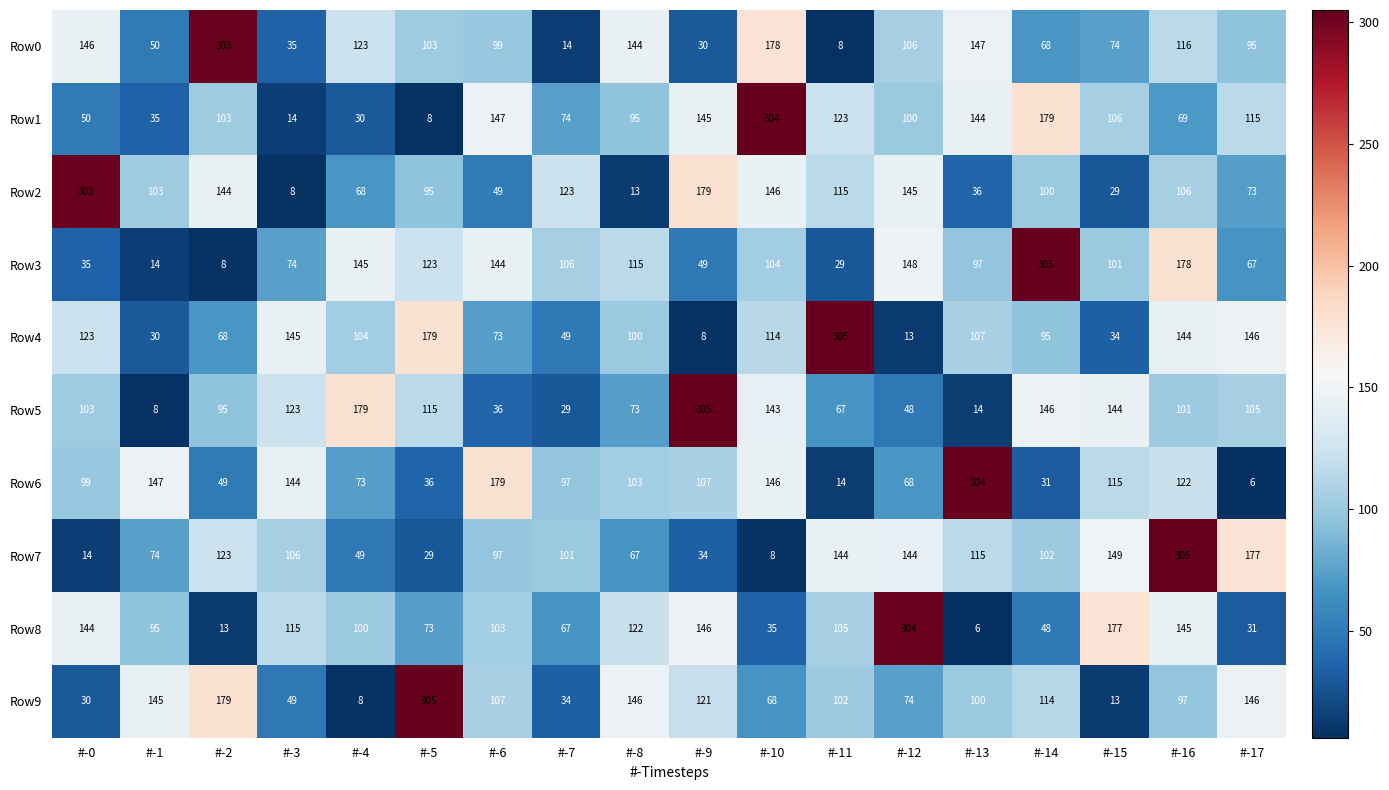

What is the sum of all Row1 values?

1841